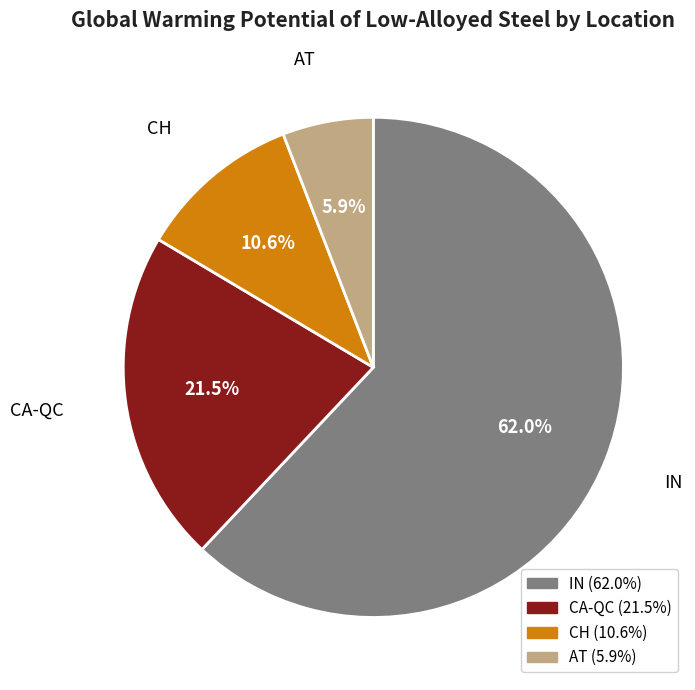

How much of the chart is everything except CH?

89.4%